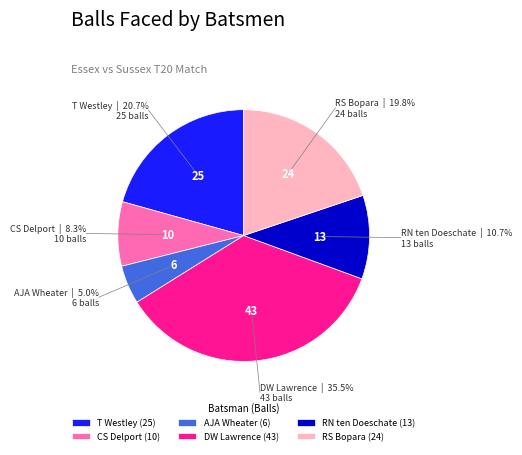

To the nearest percent, what is the average slice percentage?

17%